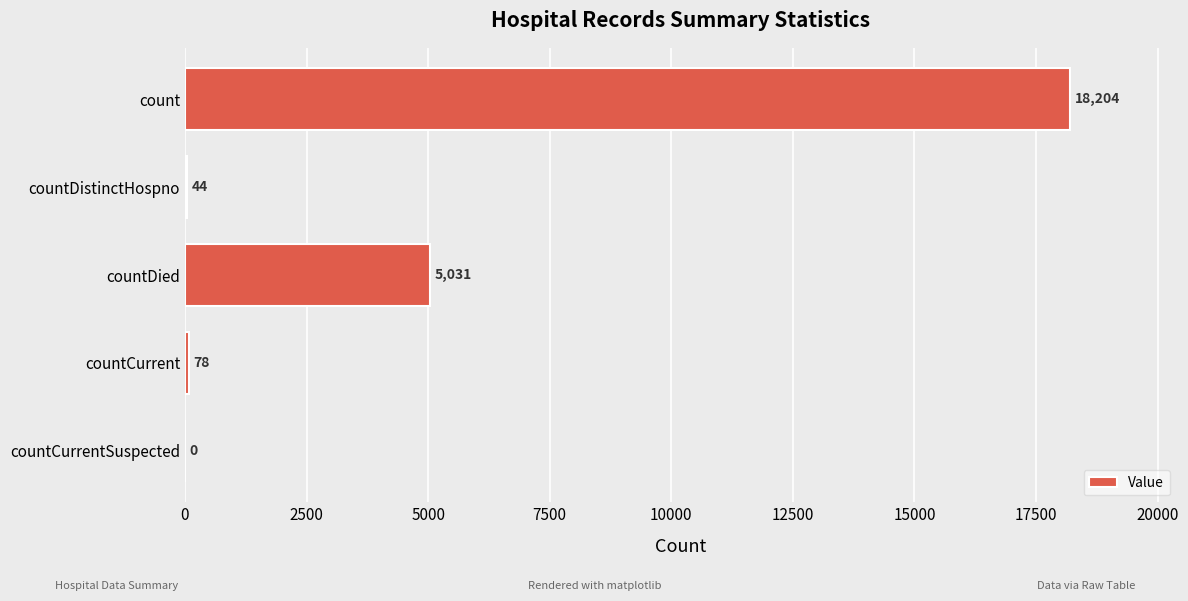

Are the bars grouped side by side (vs. stacked)?

No